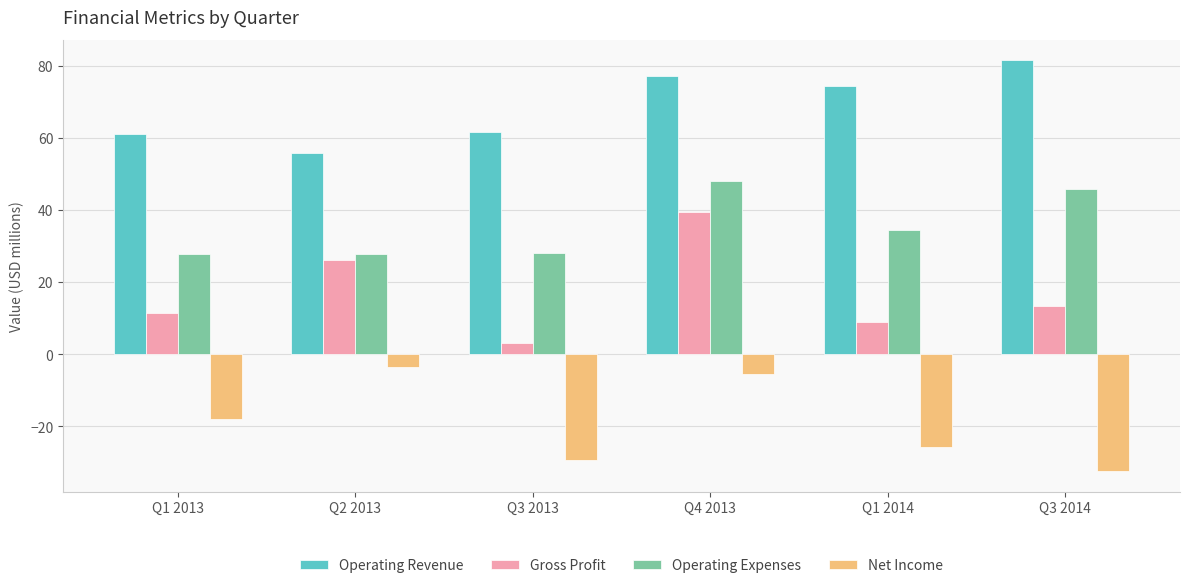

What is the difference between the maximum and minimum values in the Operating Expenses series?

20.3